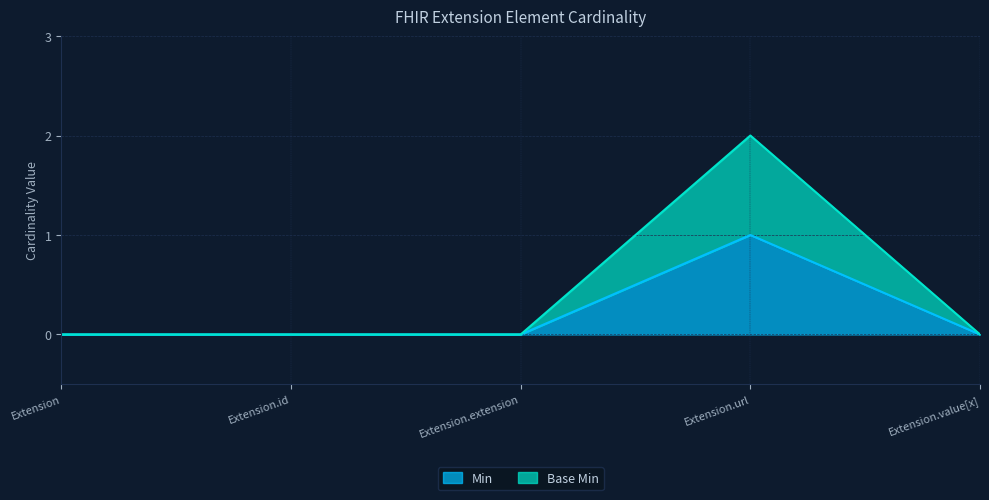

At which category does Base Min reach its first local peak?

Extension.url